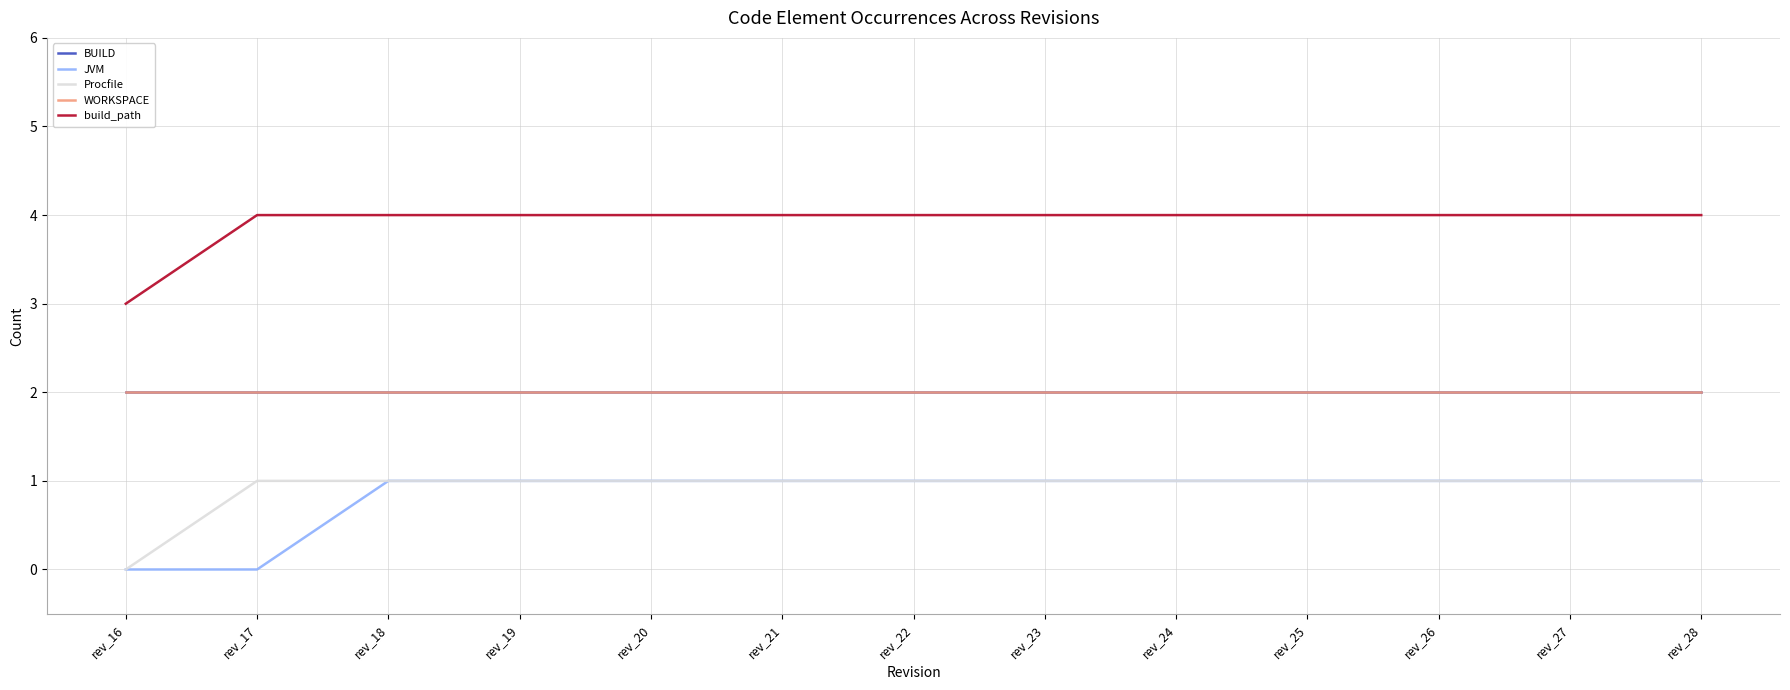

Is this an area chart (filled region under the line)?

No